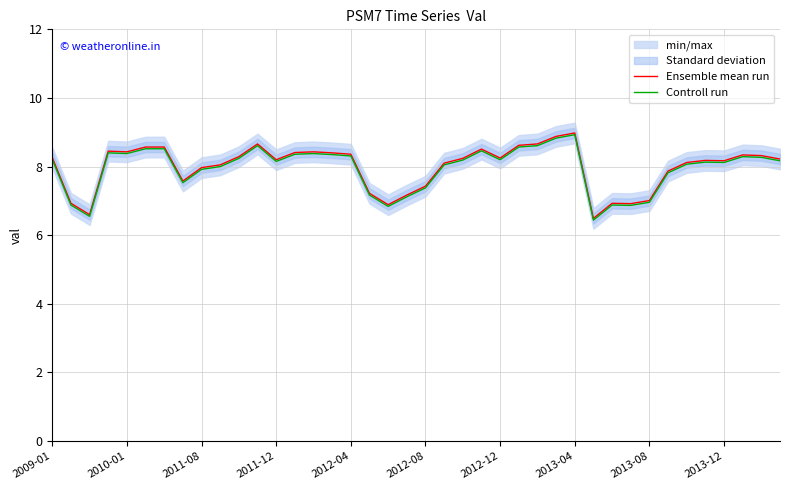

How many values in the Controll run series are below 8?

13